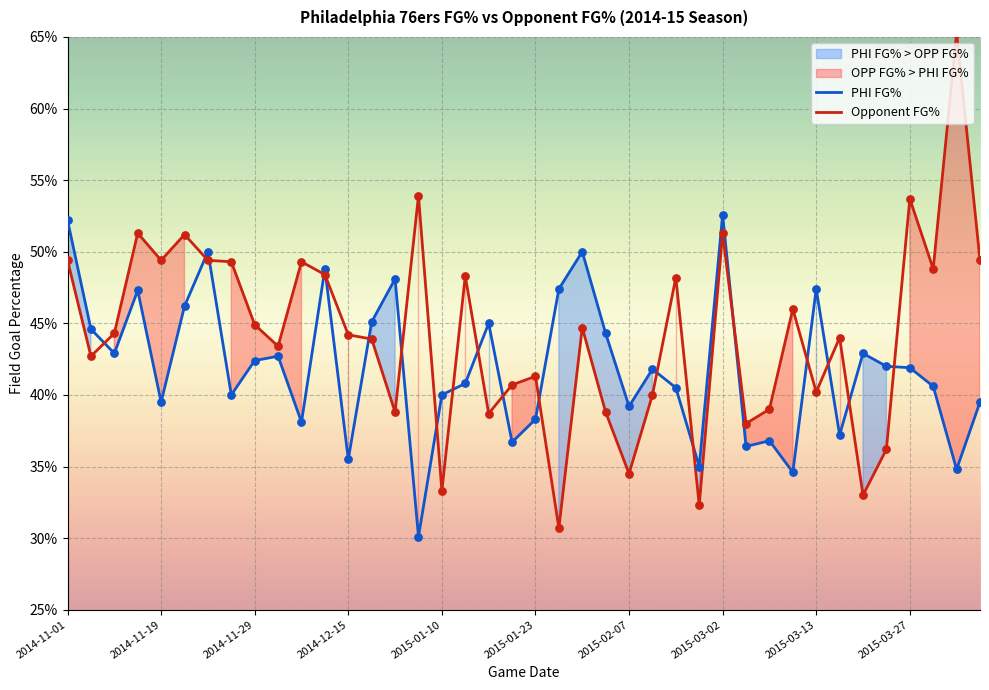

Which series contains the lowest Y value?

PHI FG%